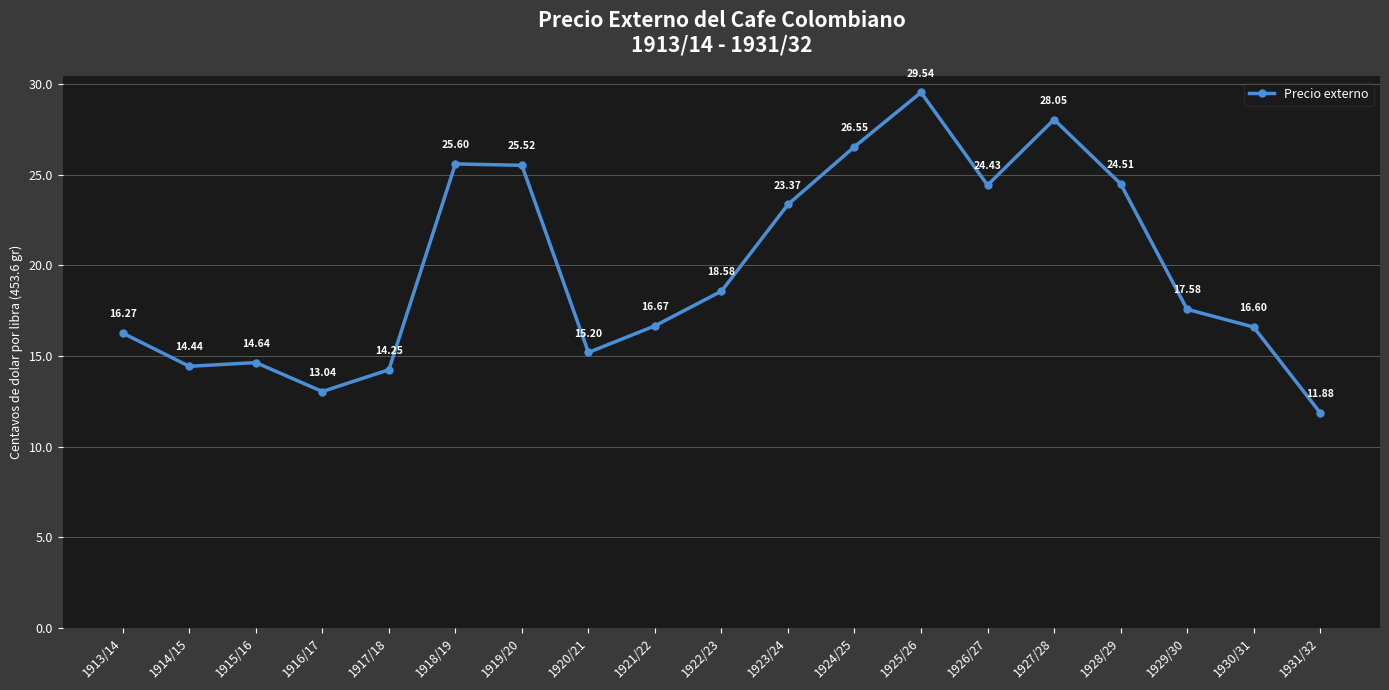

Does the chart have visible grid lines?

Yes